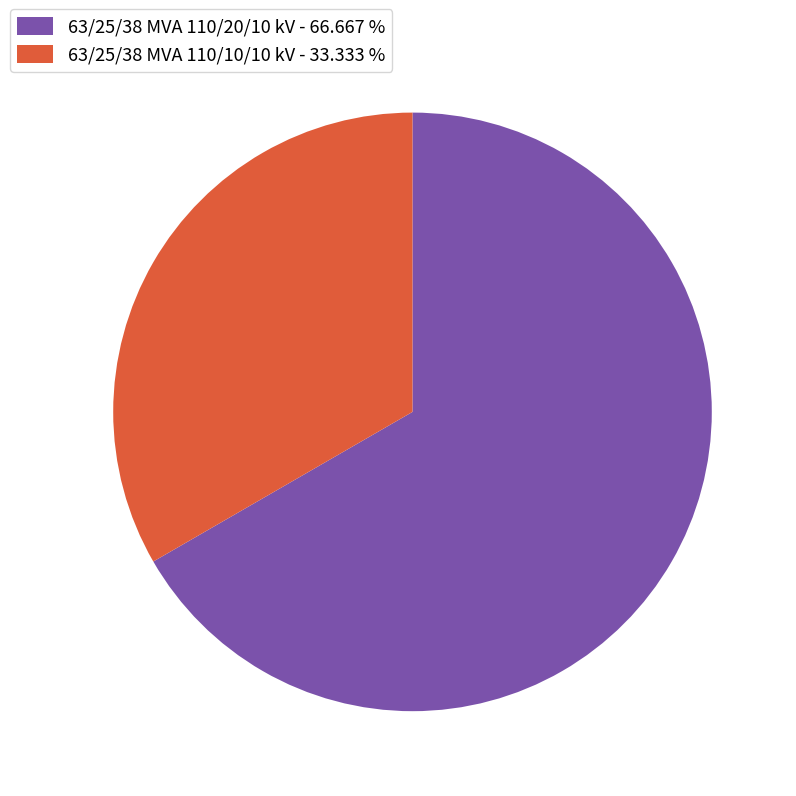

Do 63/25/38 MVA 110/10/10 kV - 33.333 % and 63/25/38 MVA 110/20/10 kV - 66.667 % together represent more than half of the pie?

Yes